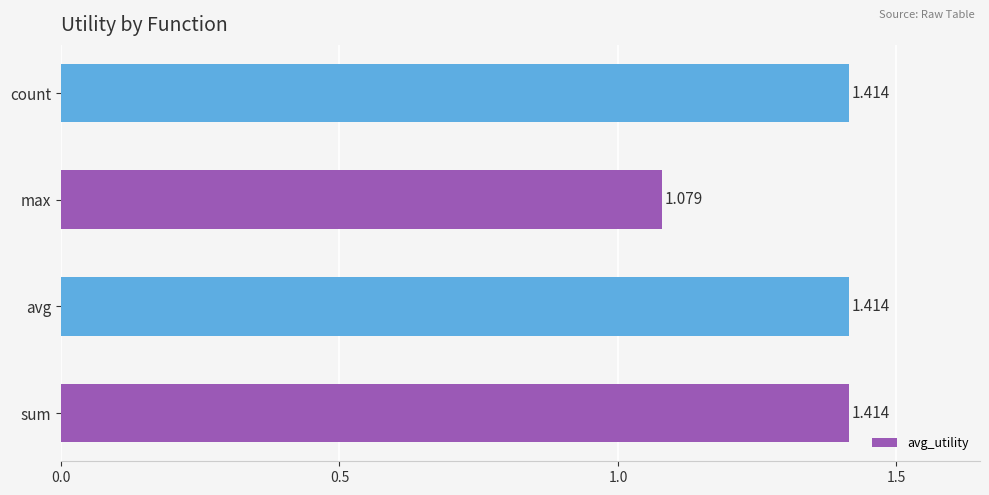

Which has a higher value, max or sum?

sum